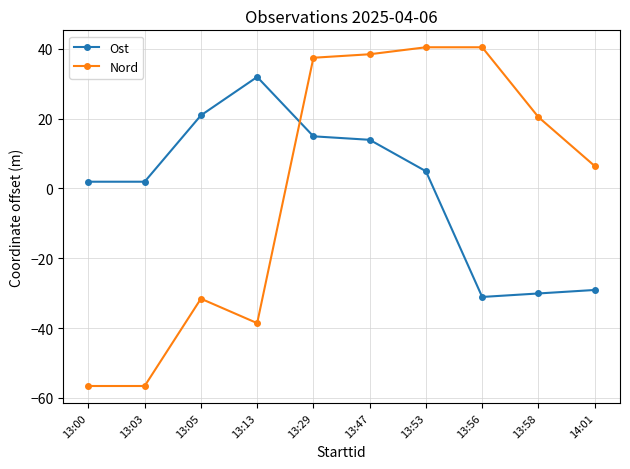

What is the value of the Nord point at the 2nd from the left?

-56.6